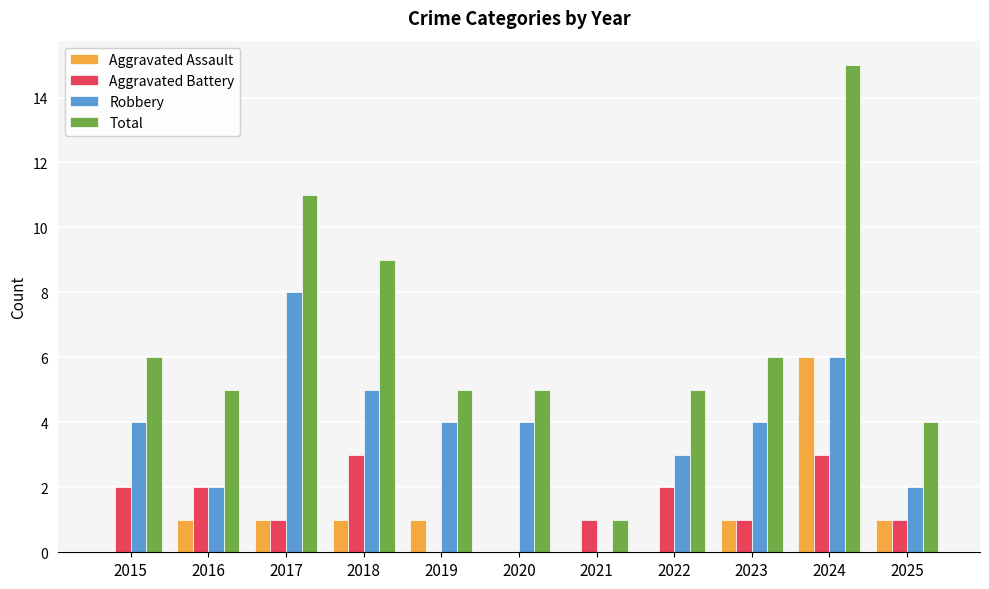

What are all the series names shown in the legend?

Aggravated Assault, Aggravated Battery, Robbery, Total